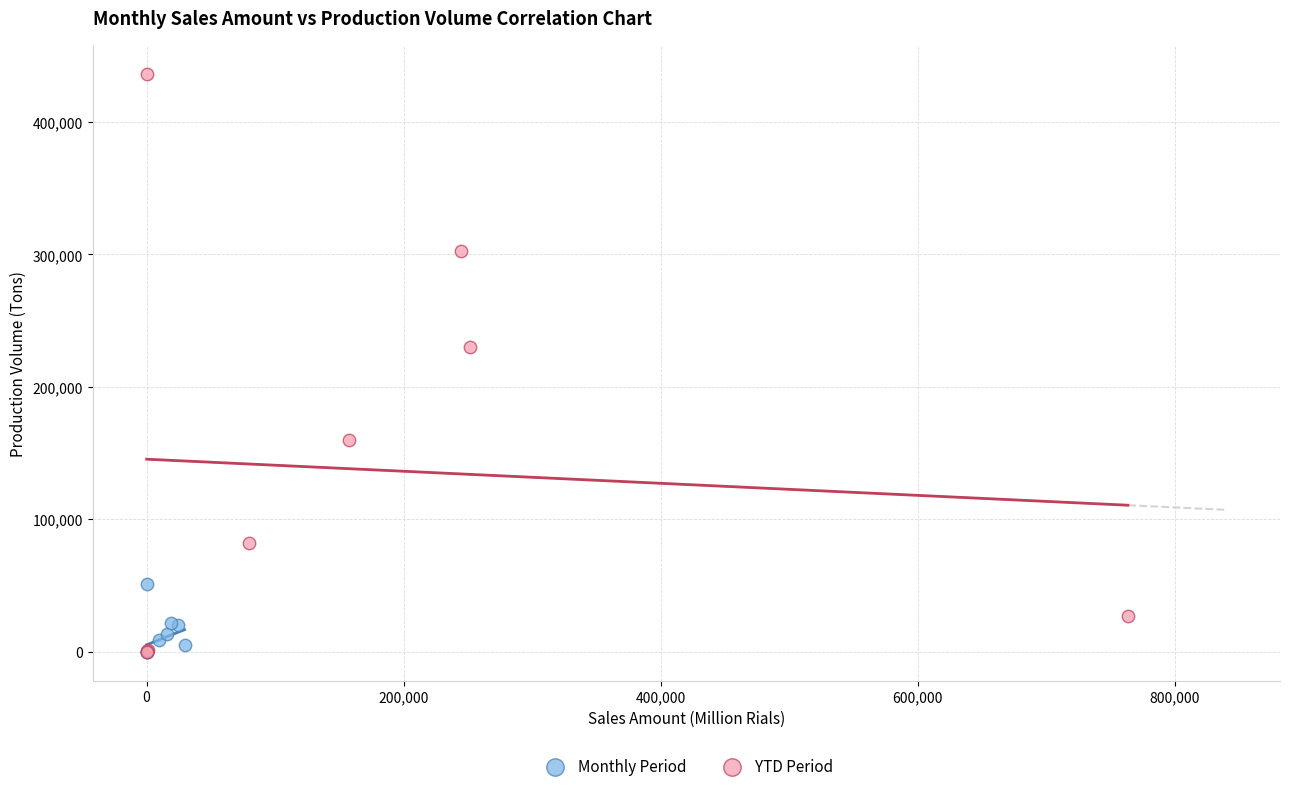

Which series reaches the maximum Y coordinate?

YTD Period